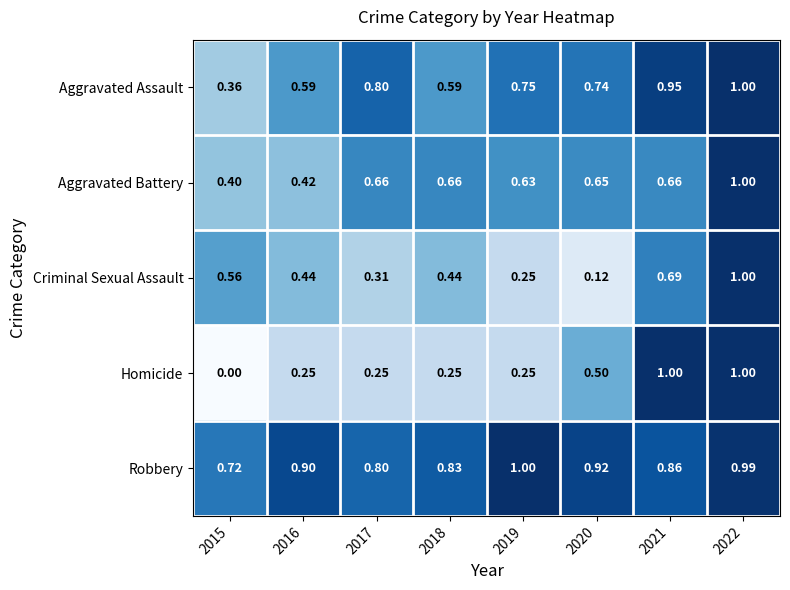

At which category is the sum across all series the highest?

2022